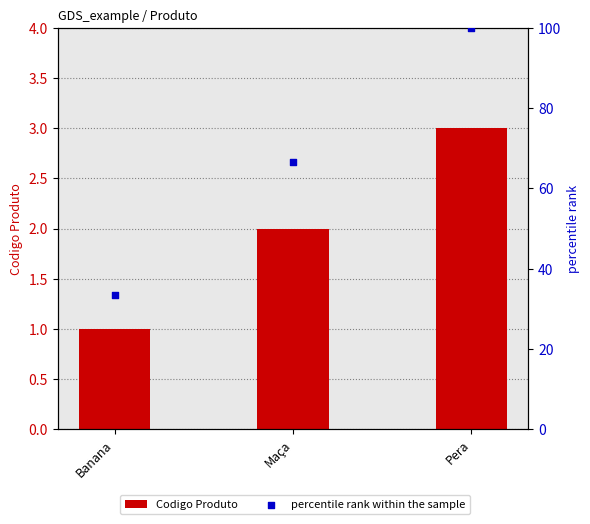

Is the value of Codigo Produto at Pera greater than the value of percentile rank within the sample at Pera?

No